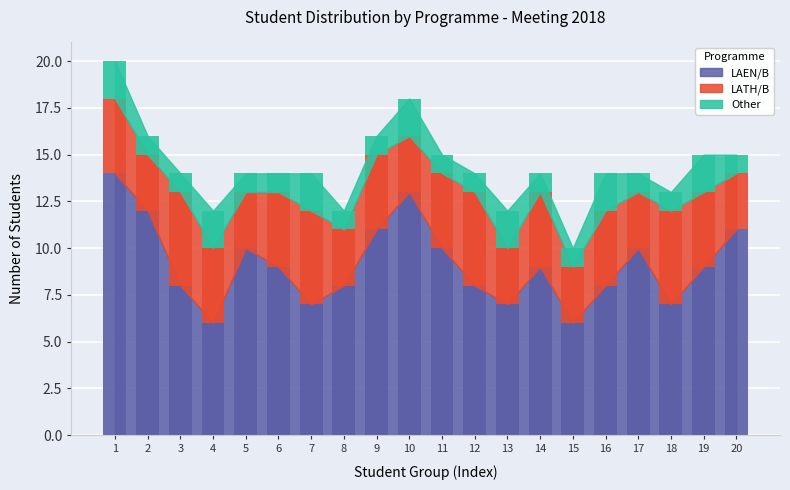

At which label is LATH/B closest to 4?

1